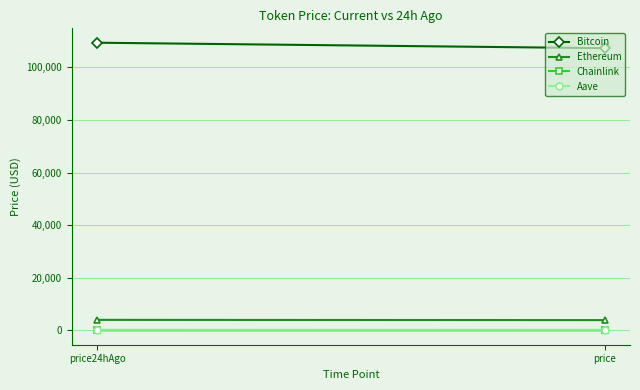

At which category is the sum across all series the highest?

price24hAgo